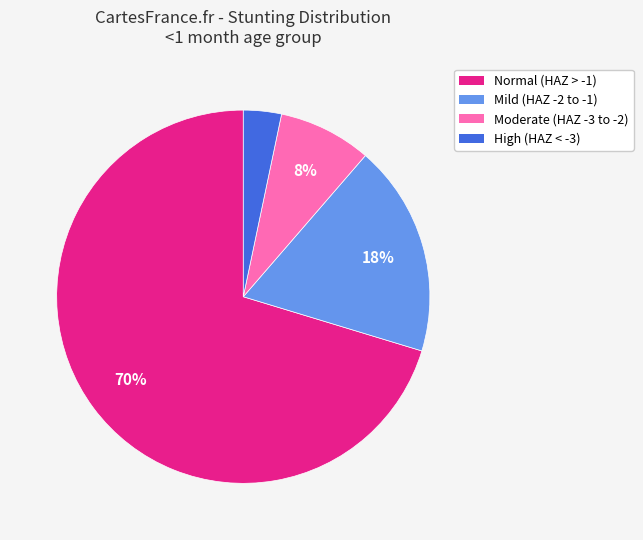

To the nearest percent, what is the average slice percentage?

25%